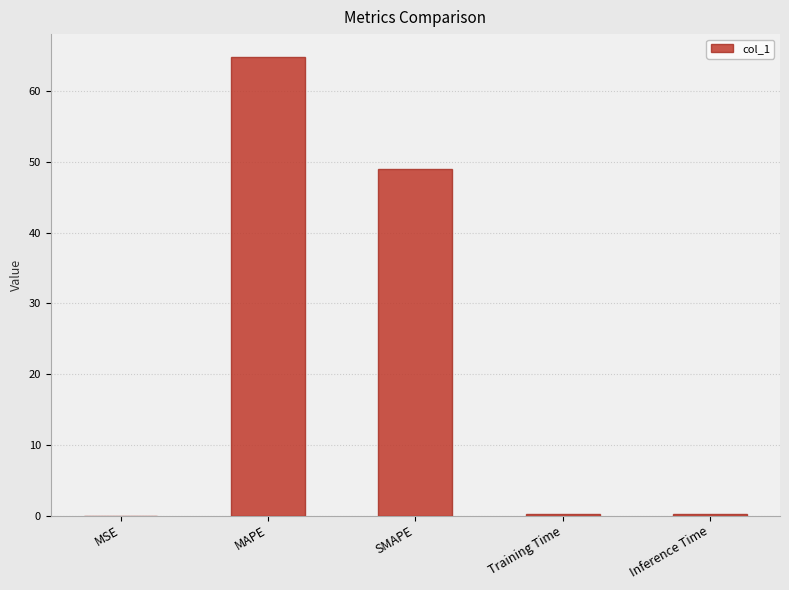

What is the change in value from MAPE to SMAPE?

-15.9